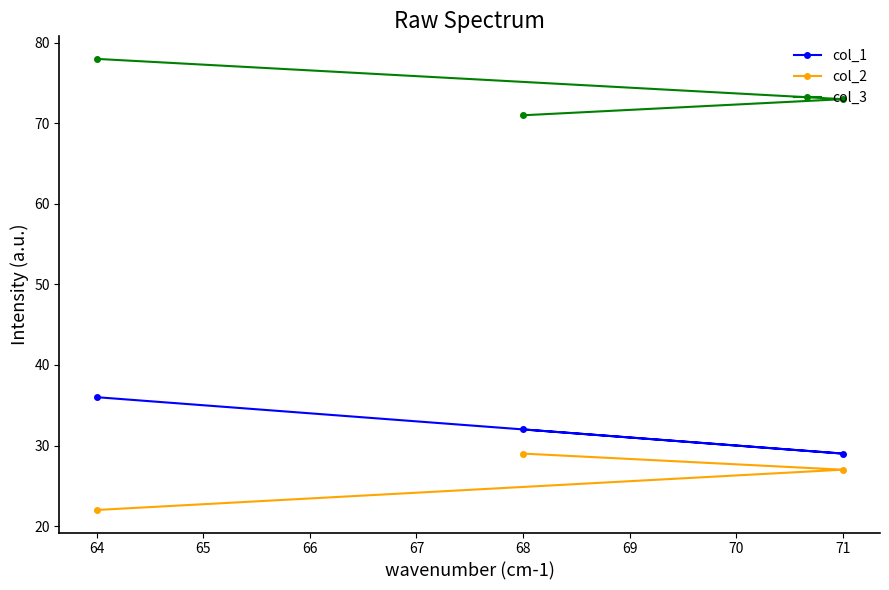

What is the value of the col_2 point at the 2nd from the left?

29